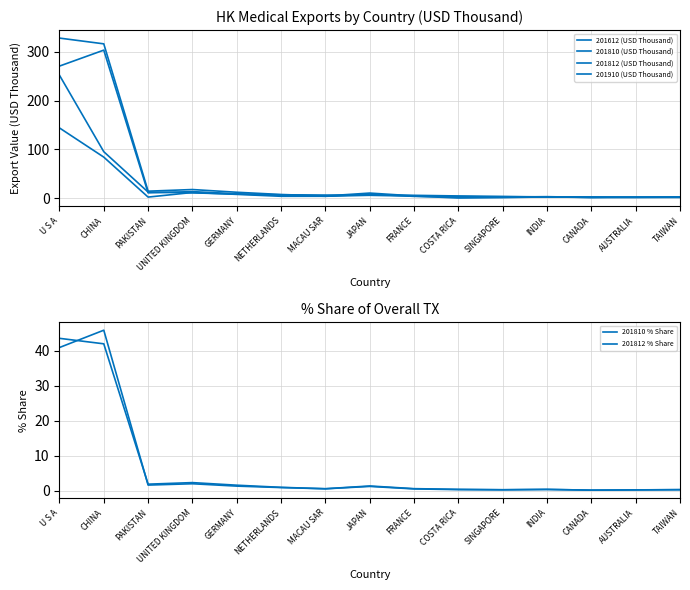

Which series ends up on top after the final intersection of 201810 % Share and 201812 % Share?

201812 % Share